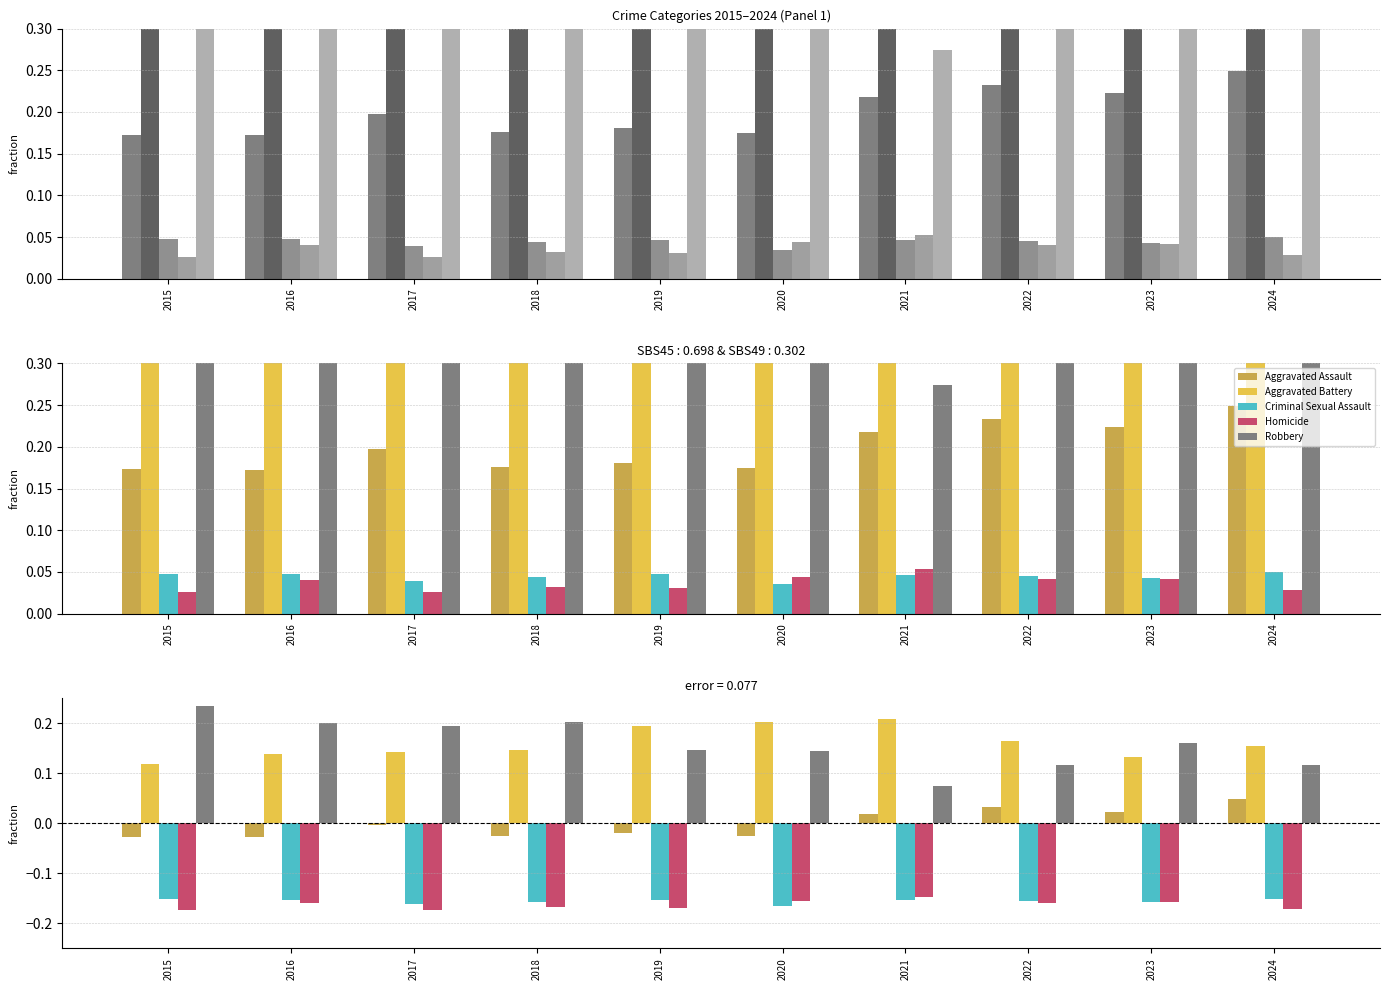

At which label does Criminal Sexual Assault reach its peak?

2024